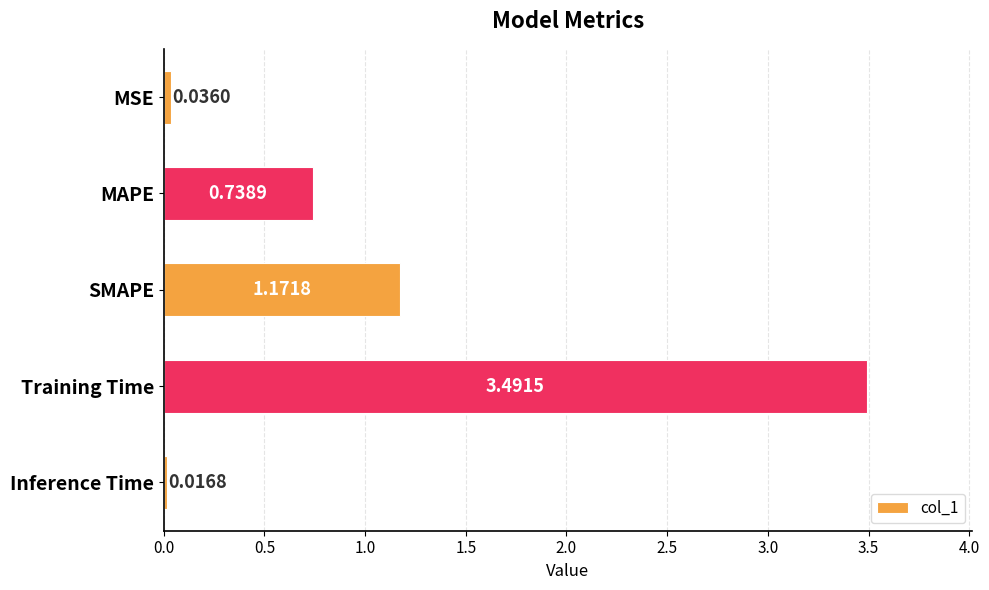

What is the ratio of the value at SMAPE to the value at Training Time?

0.3